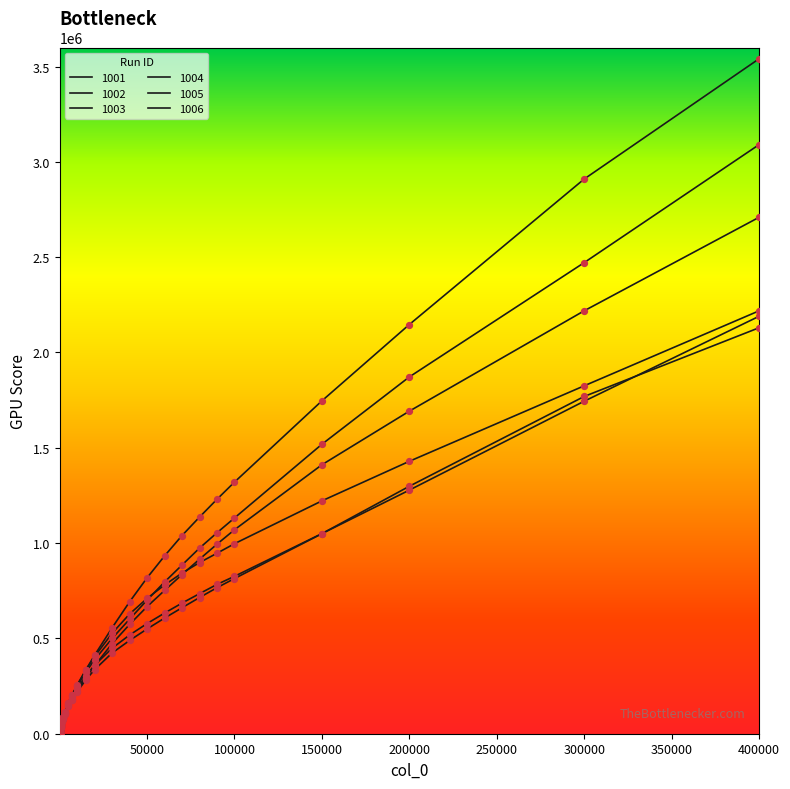

At how many categories does at least one series exceed 2046413?

3